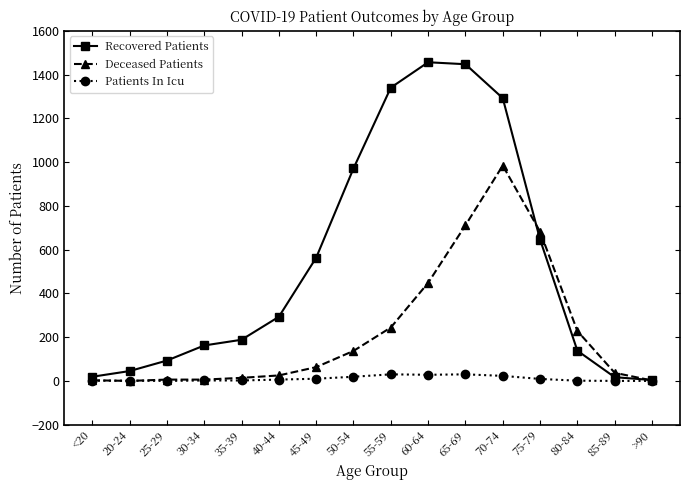

At which label does Deceased Patients reach its peak?

70-74